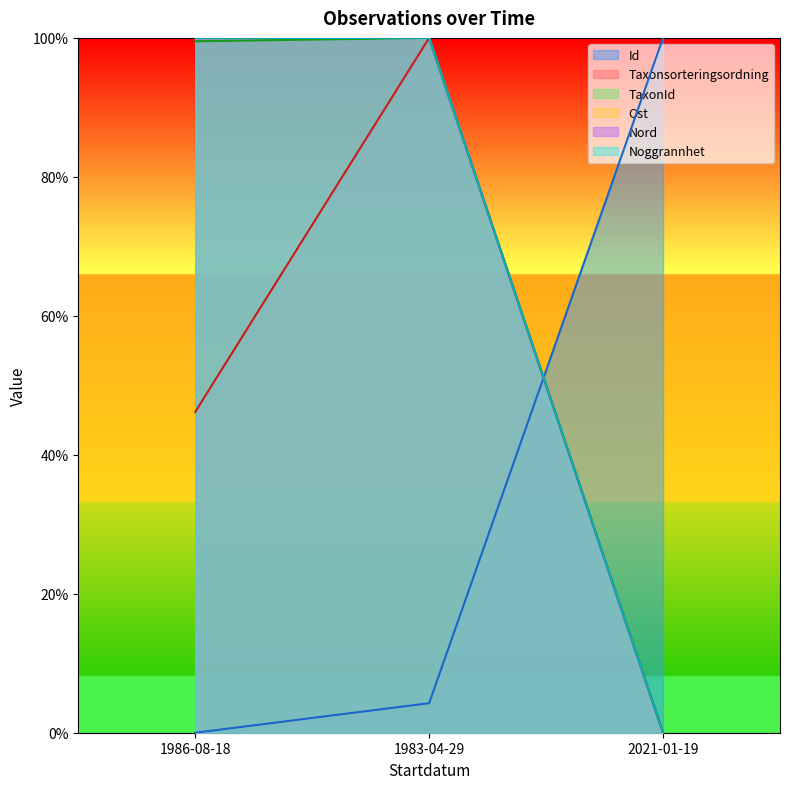

Rank the series at 1986-08-18 from lowest to highest value.

Id, Taxonsorteringsordning, TaxonId, Ost, Nord, Noggrannhet